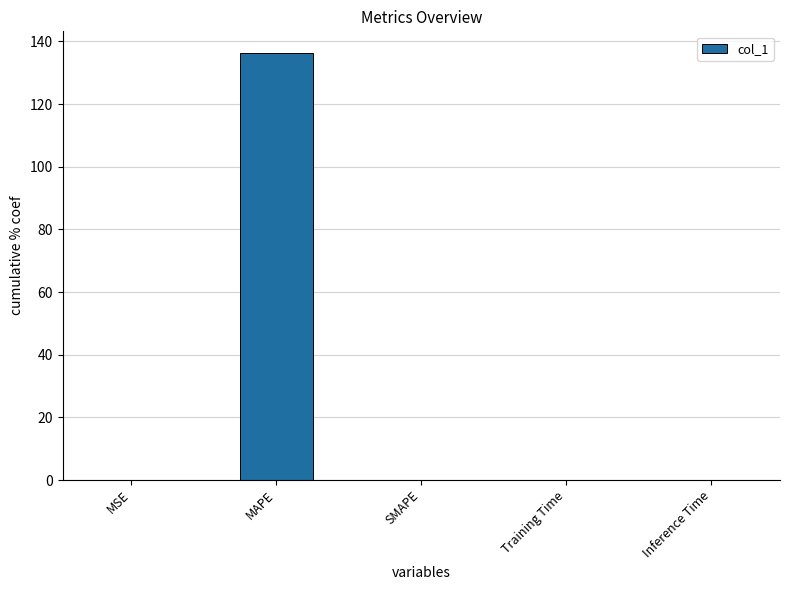

What is the sum of all values?

136.4